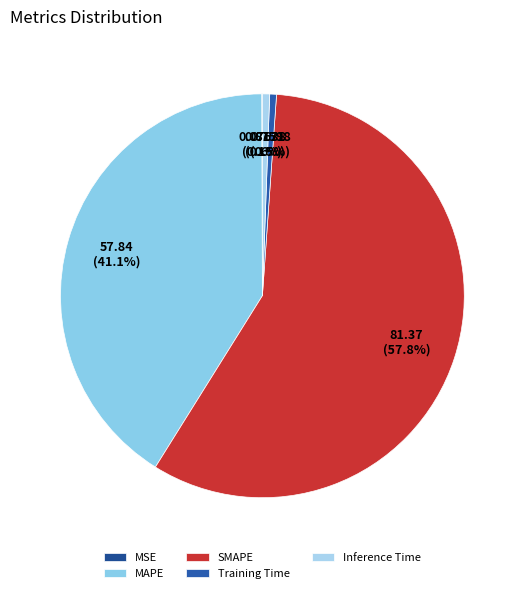

True or false: Inference Time accounts for 1% of the total.

True